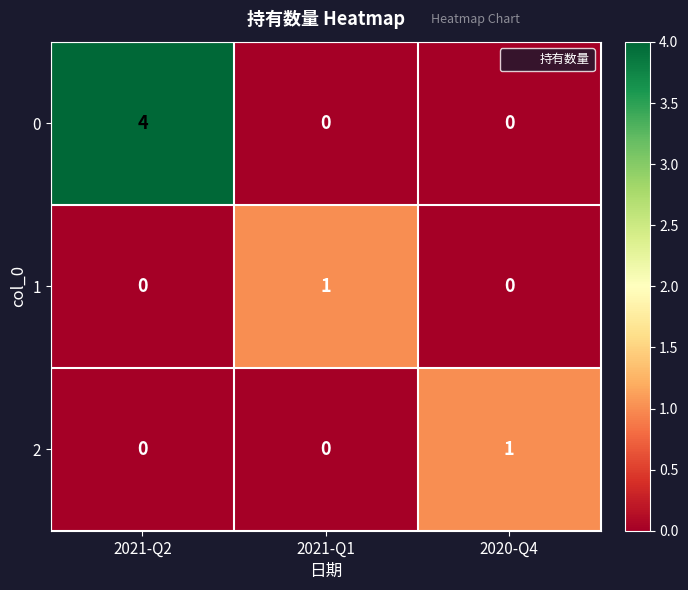

Count the 2 values in the range 0 to 1.

3